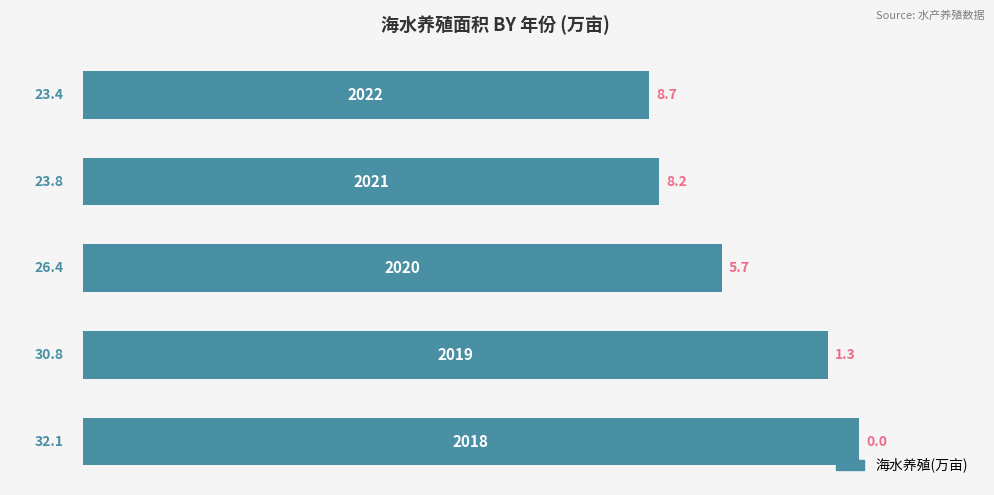

How many bars are there in total?

5